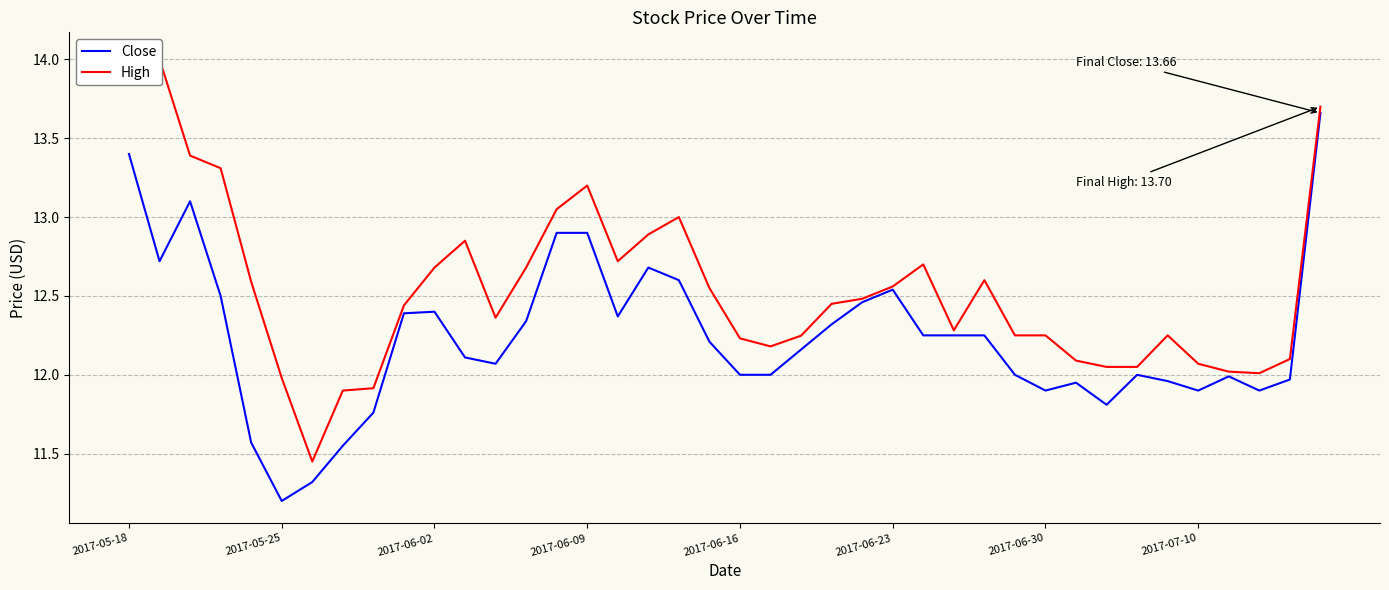

What is the smallest value displayed?

11.2